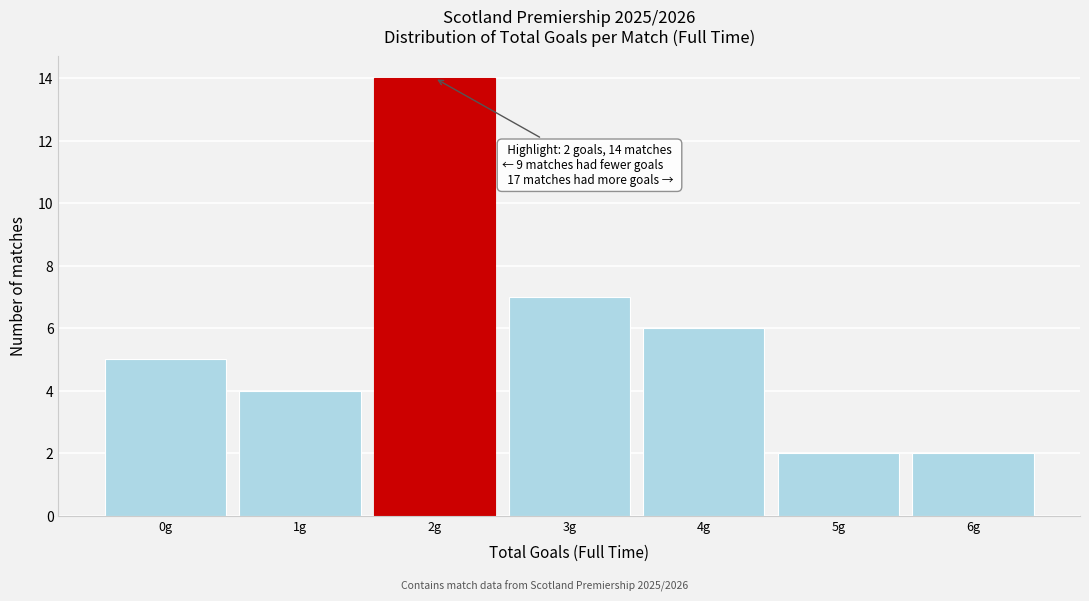

Which range on the x-axis has the tallest bar?

1.5 to 2.5